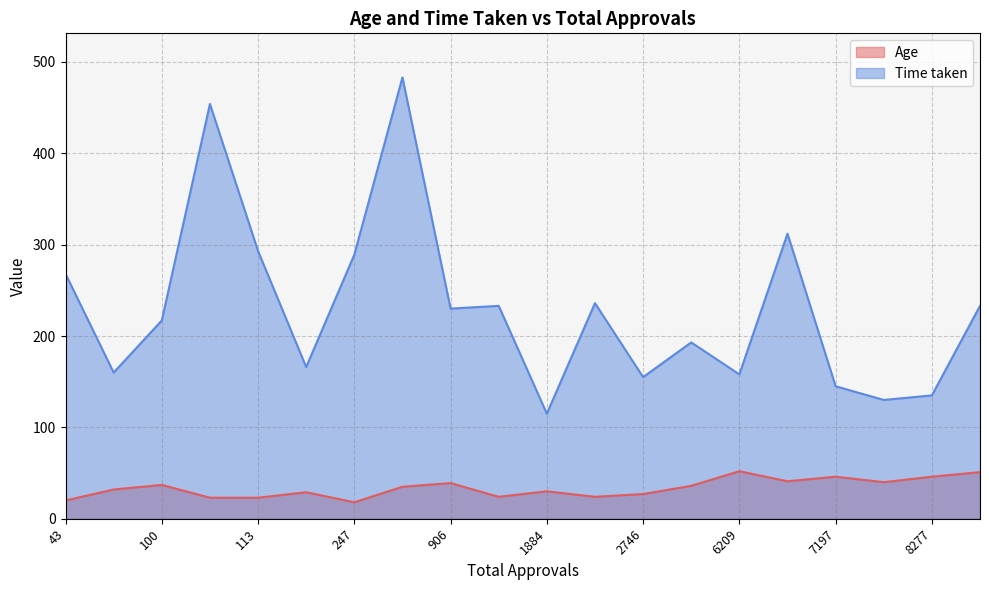

List the labels in order of Age value, largest first.

6209, 9489, 8277, 7197, 7060, 7769, 906, 100, 3751, 281, 47, 1884, 194, 2746, 2524, 1347, 113, 105, 43, 247